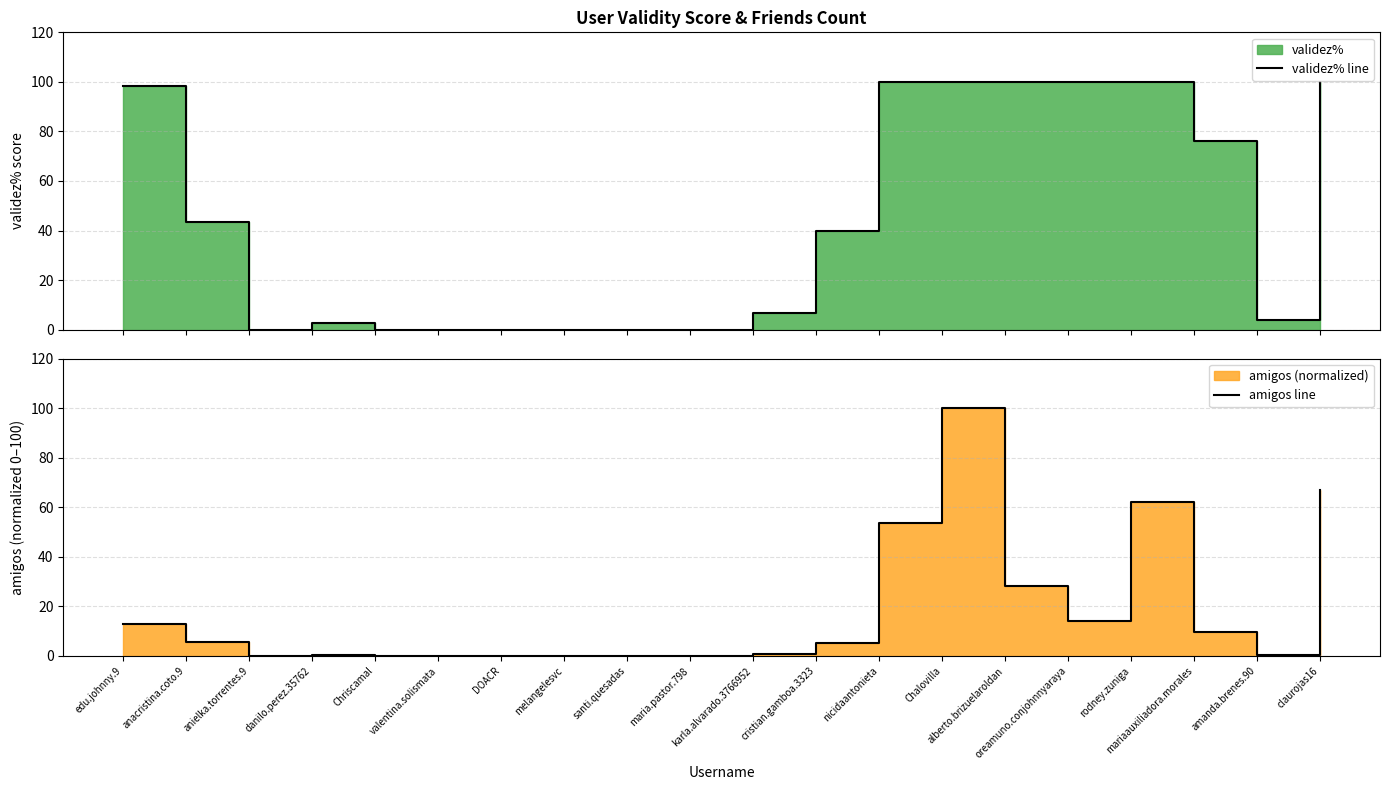

What is the label of the 7th point from the right?

Chalovilla